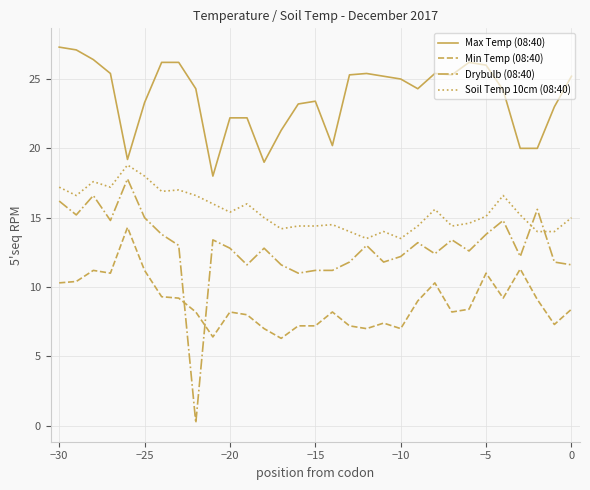

Rank the series by their maximum value, from highest to lowest.

Max Temp (08:40), Soil Temp 10cm (08:40), Drybulb (08:40), Min Temp (08:40)